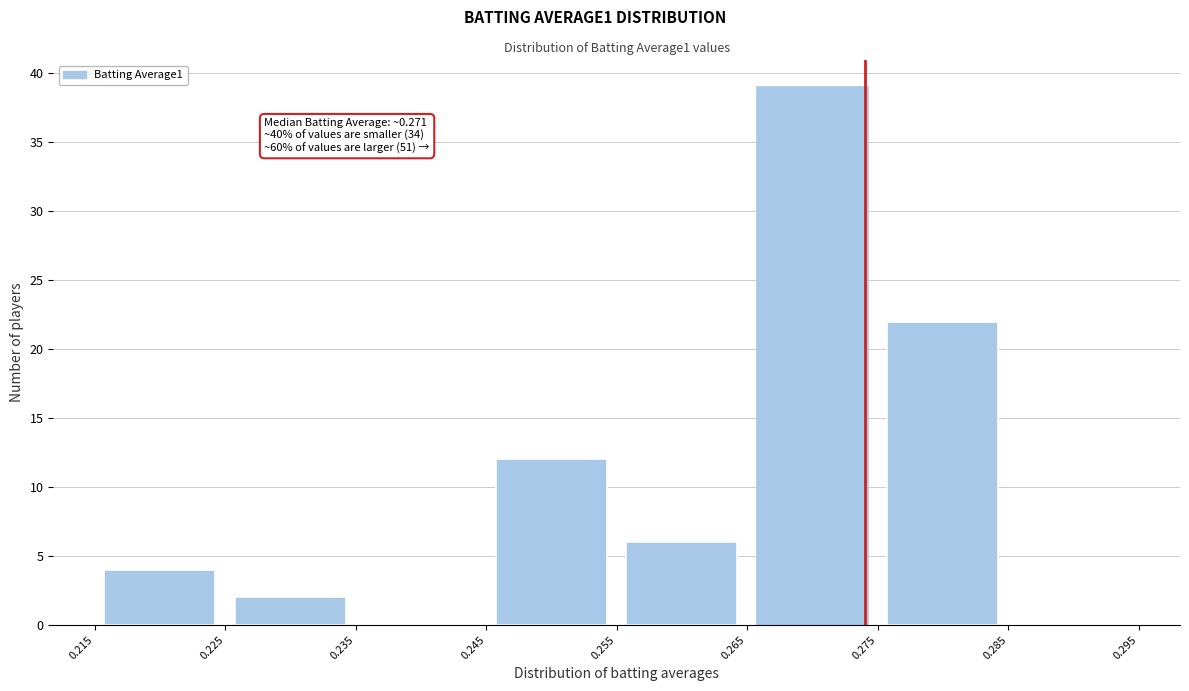

Over which range of the x-axis is the bar tallest?

0.265 to 0.275